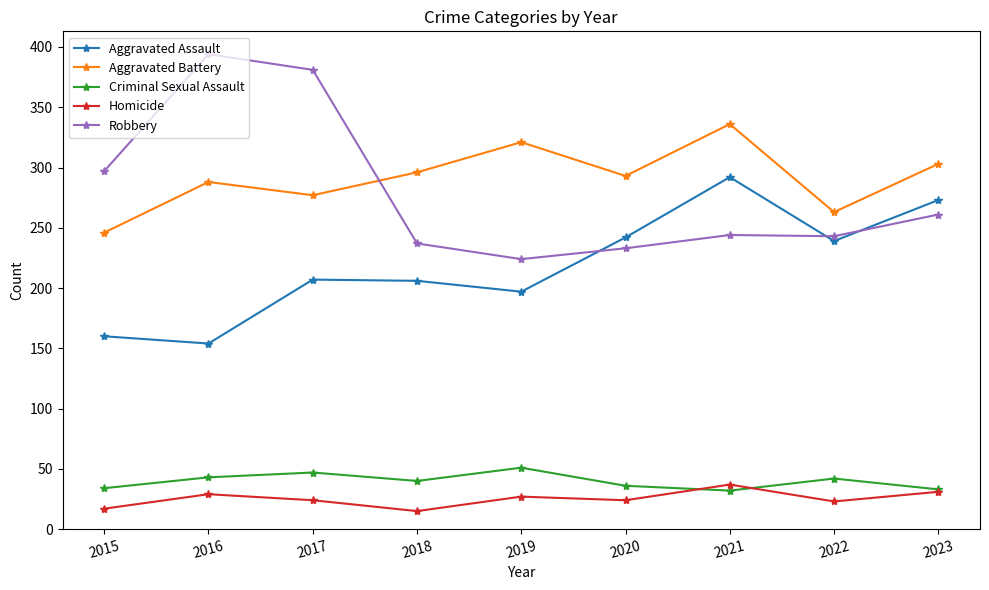

What is the difference between the highest and lowest values at 2019?

294